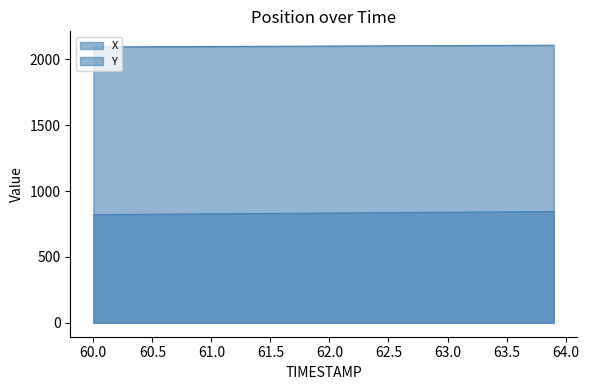

The Y series shows 845.0 at 63.9. True or false?

True